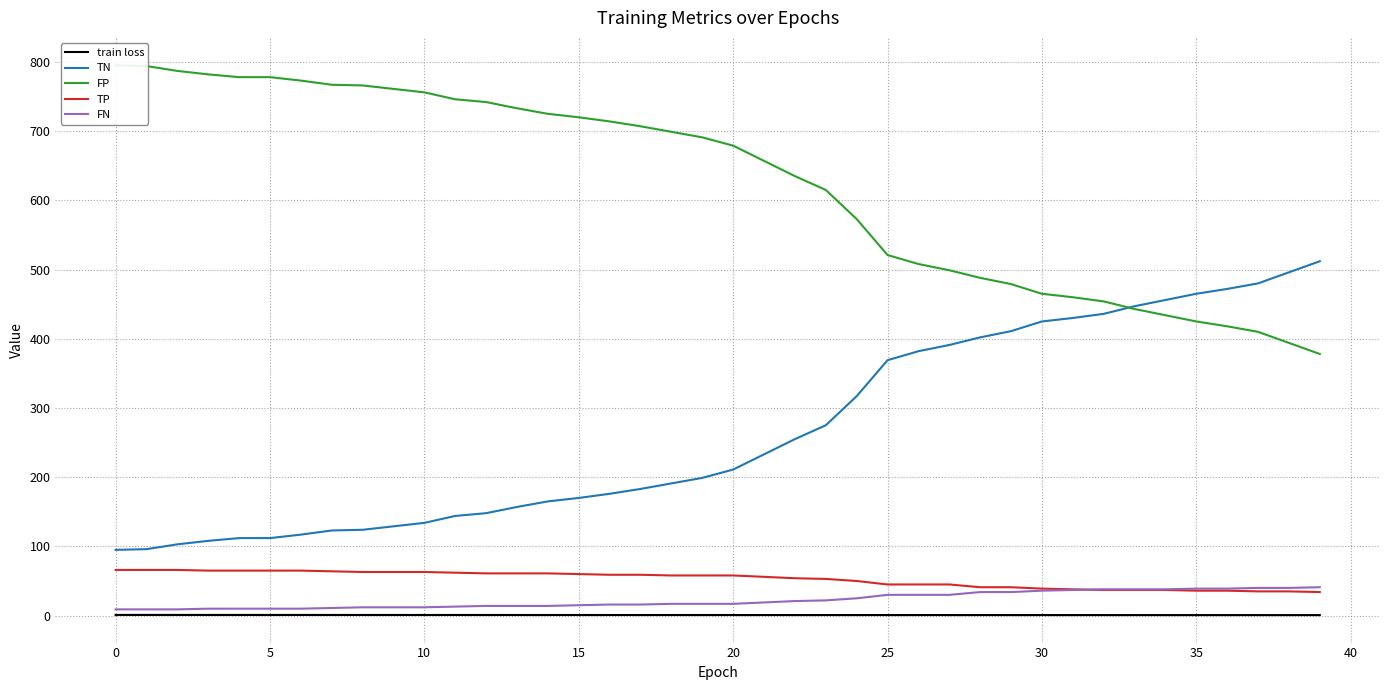

True or false: TP and train loss intersect in this chart.

False